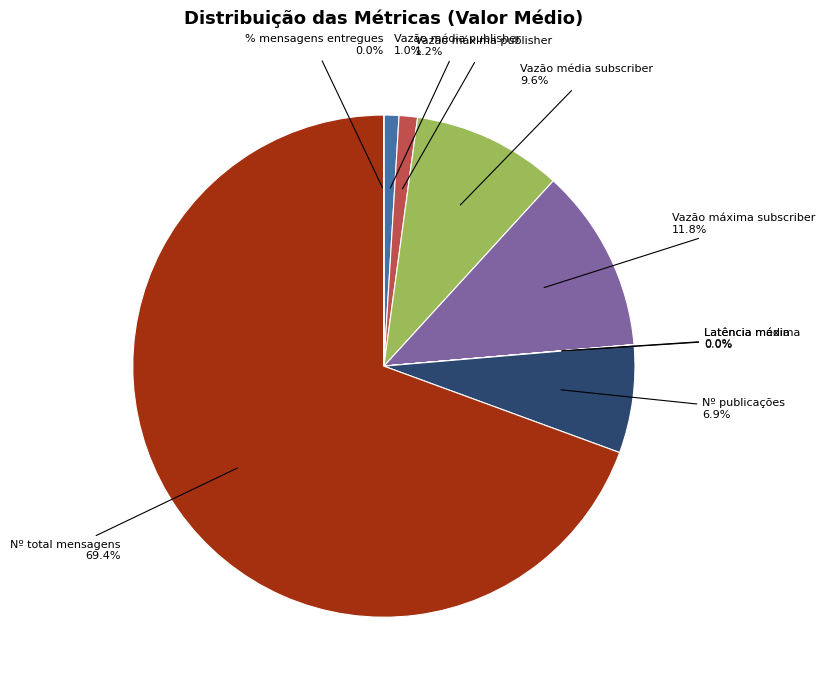

Which has a higher value, Vazão máxima subscriber or Nº total mensagens?

Nº total mensagens